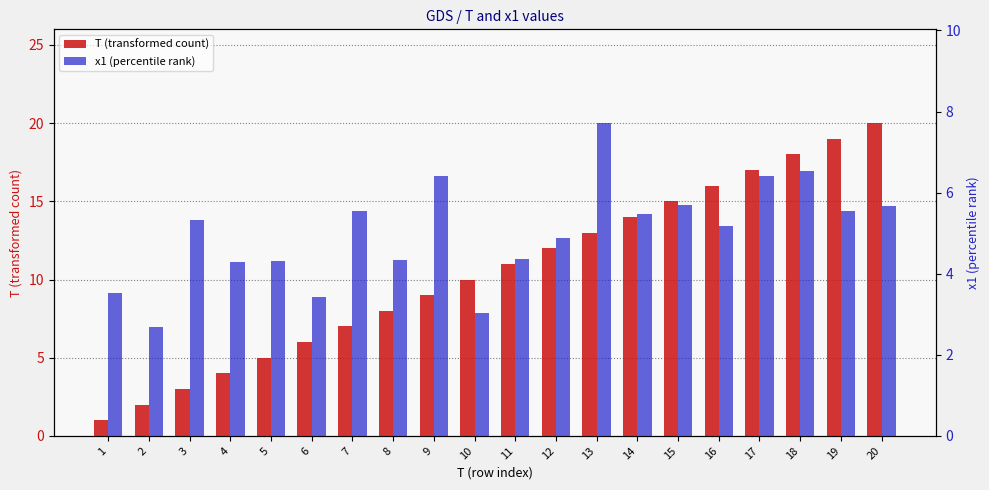

What is the value of the x1 (percentile rank) bar at the 20th from the left?

5.7